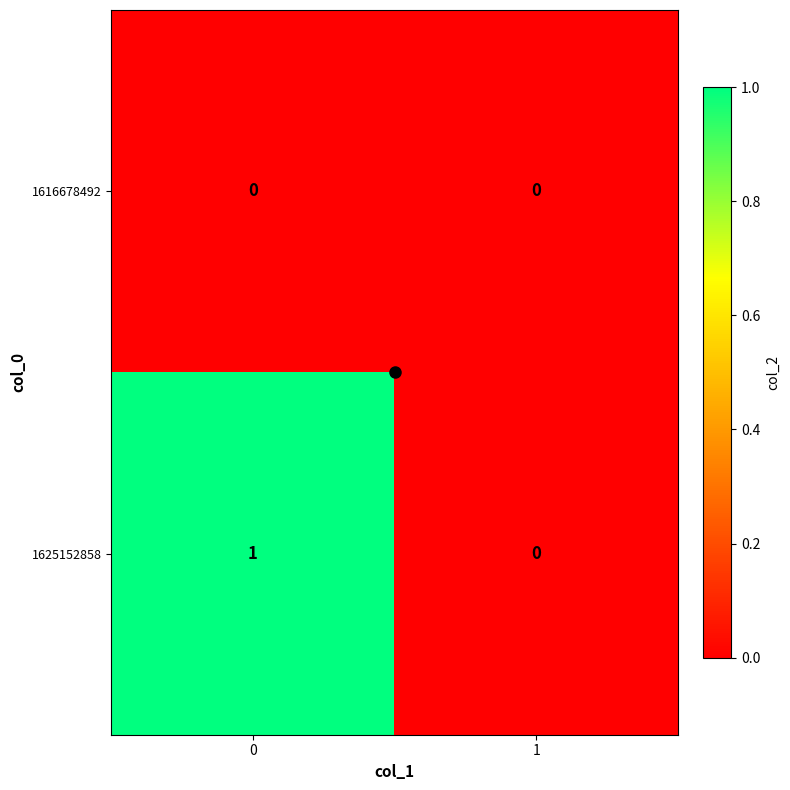

List the series in order of their overall mean, lowest first.

1616678492, 1625152858